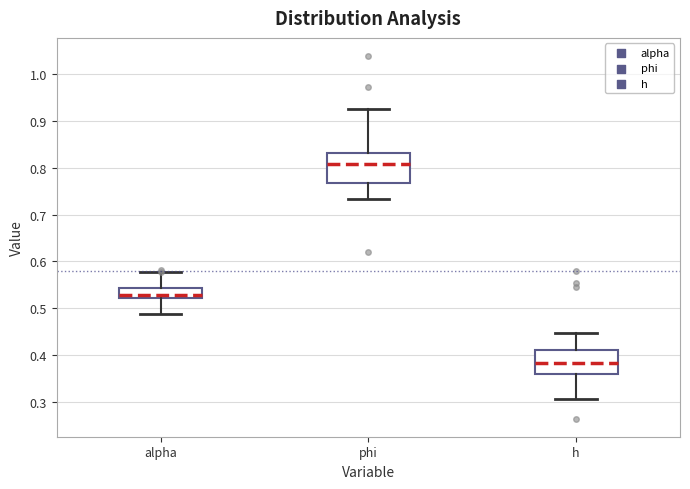

Where does the lower whisker of the box for alpha end on the y-axis? The values are not printed on the chart, so give them approximately, as read against the axis.

0.49